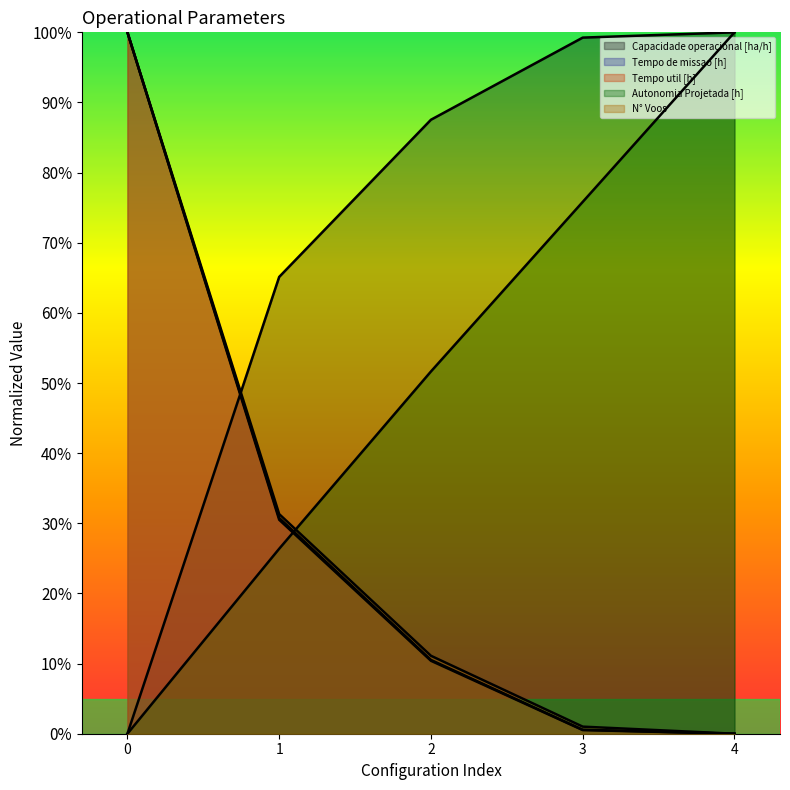

What is the total value across all series at 4?

2.0